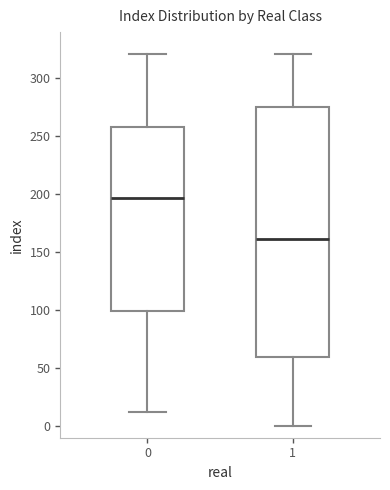

Where does the lower whisker of the box at x = 1 end on the y-axis? The values are not printed on the chart, so give them approximately, as read against the axis.

0